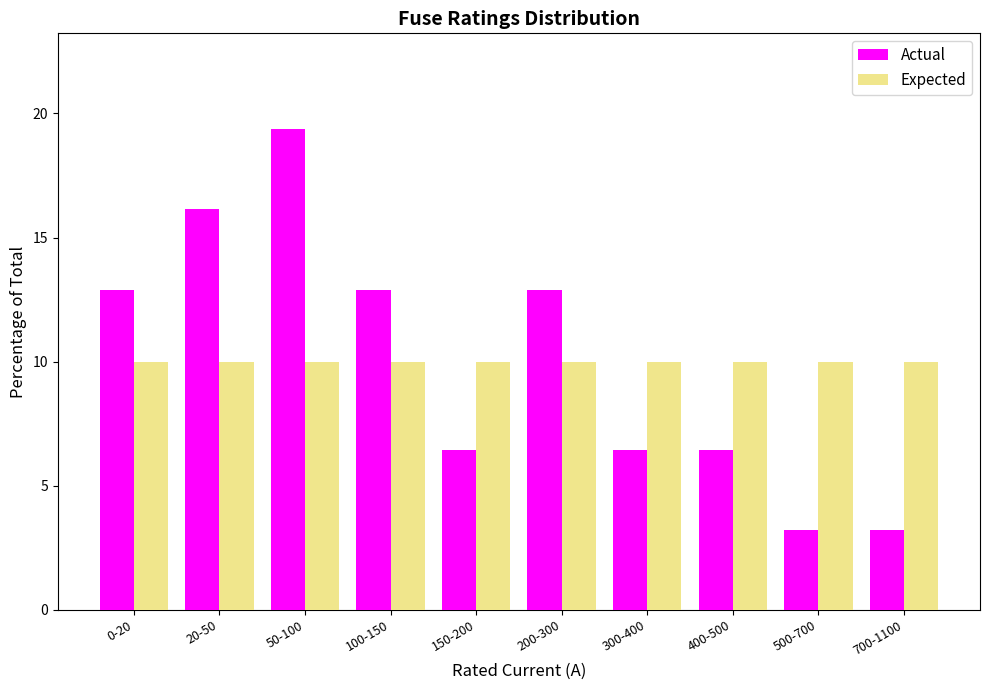

Reading left to right, transcribe all the data shown in this chart.

Actual: 12.9	16.1	19.4	12.9	6.5	12.9	6.5	6.5	3.2	3.2
Expected: 10.0	10.0	10.0	10.0	10.0	10.0	10.0	10.0	10.0	10.0